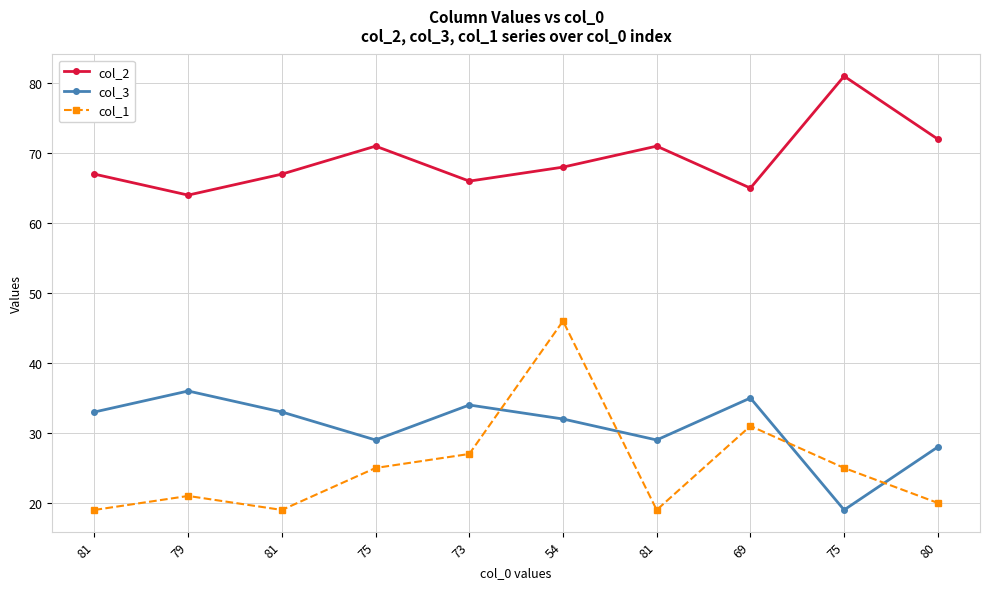

True or false: col_3 and col_2 cross at least once.

False